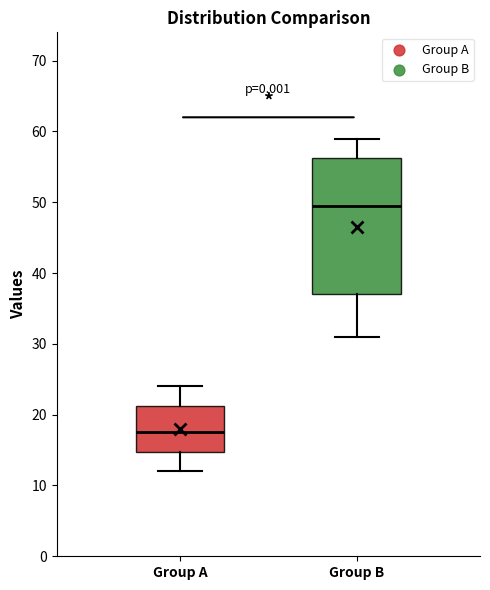

Which box's median line is the lowest?

Group A